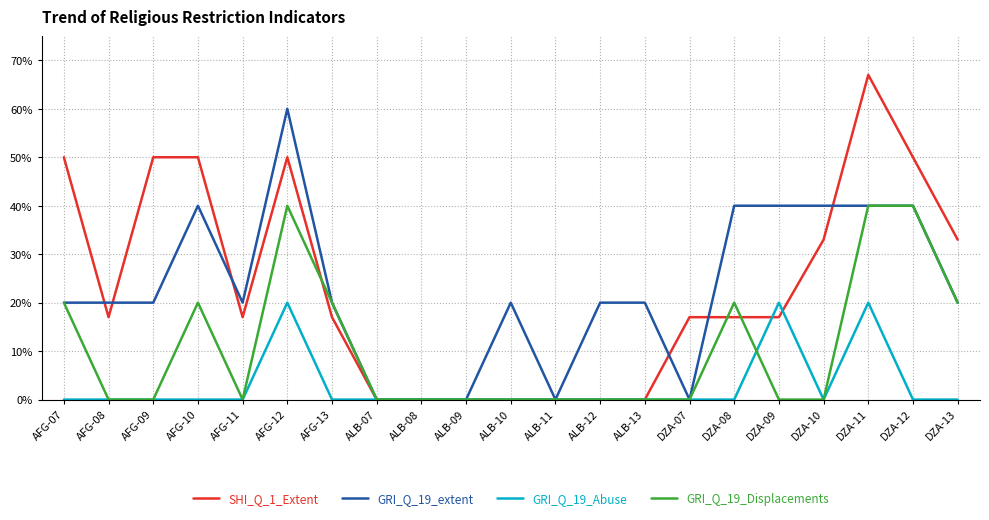

Does the chart display data point markers on the line(s)?

No